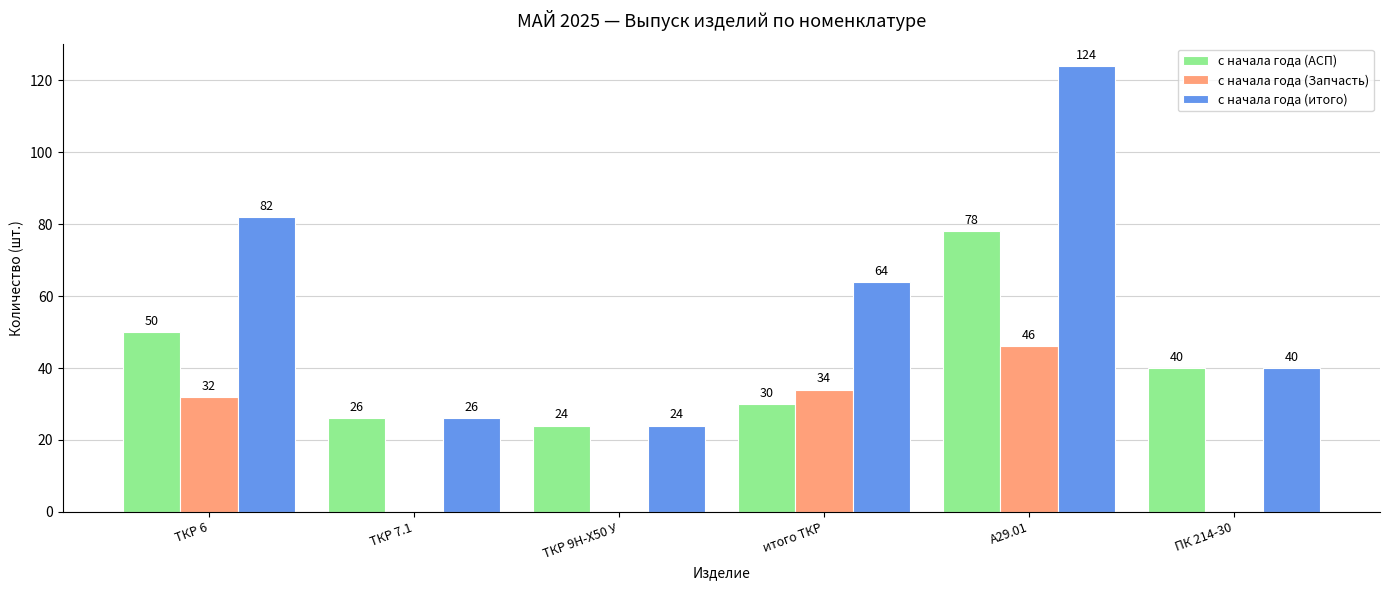

What is the sum of the с начала года (АСП) values at ТКР 7.1 and А29.01?

104